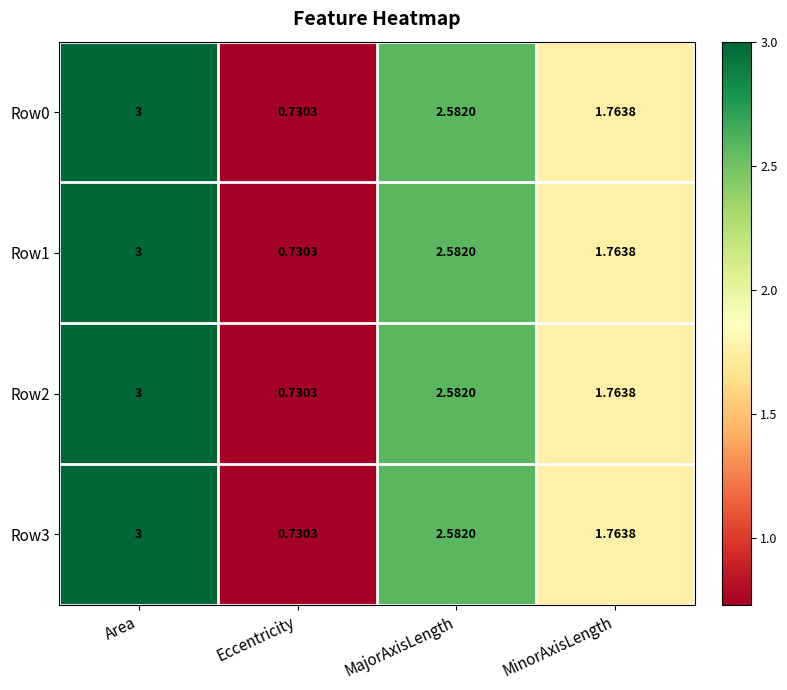

Which label corresponds to the smallest value in the chart?

Eccentricity